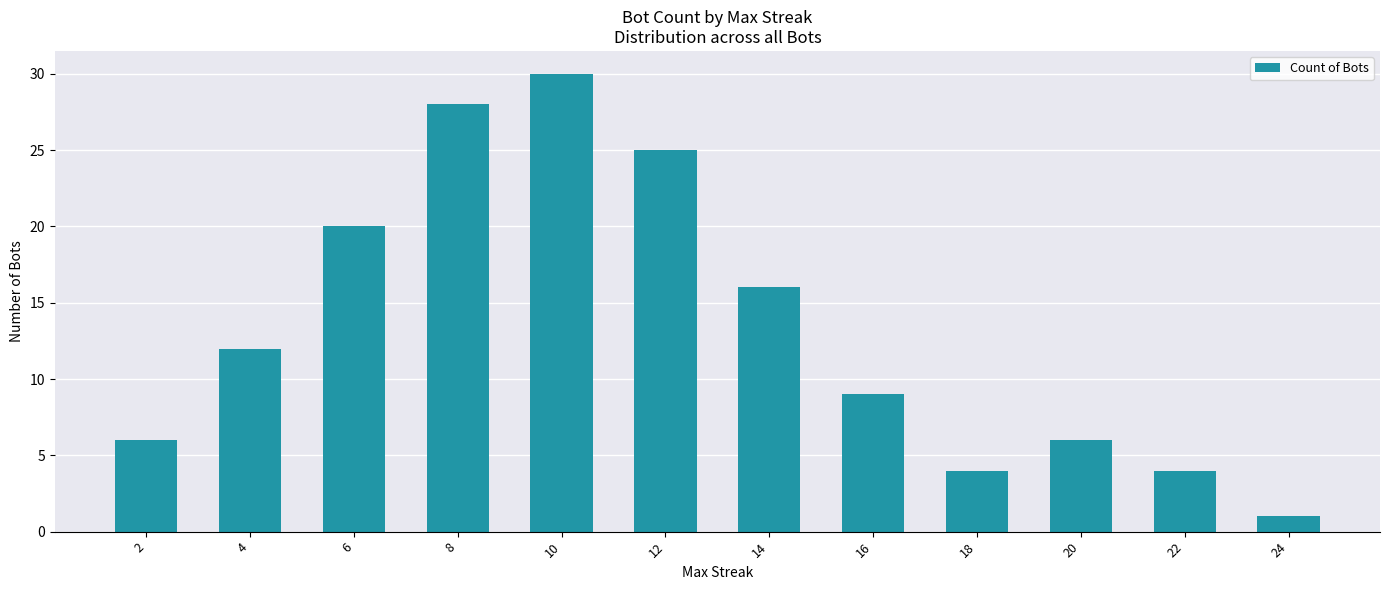

The chart shows a value of 4 at 18. True or false?

True